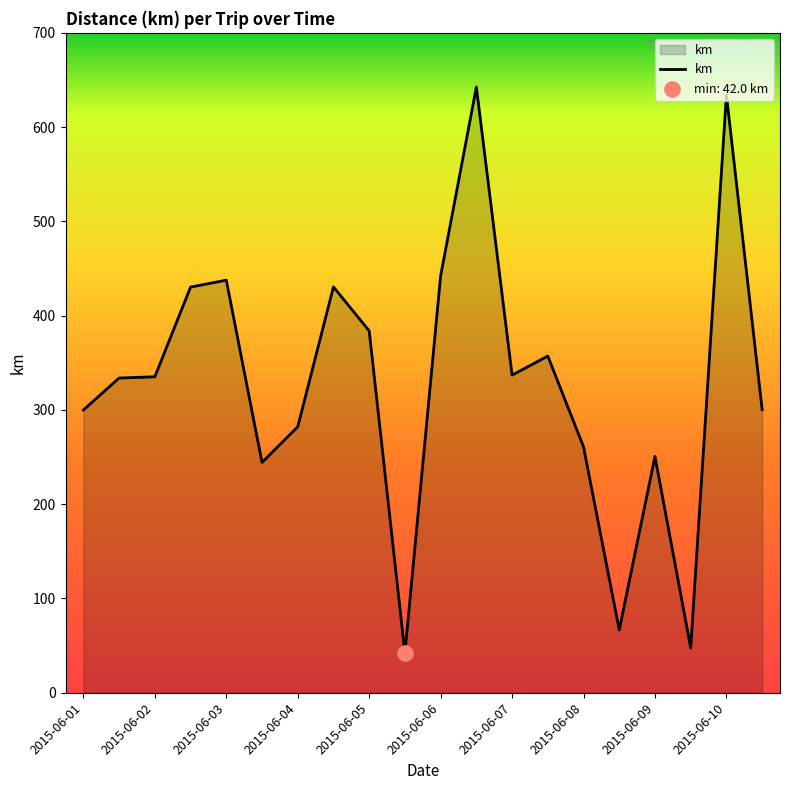

What is the maximum value shown in the chart?

642.6